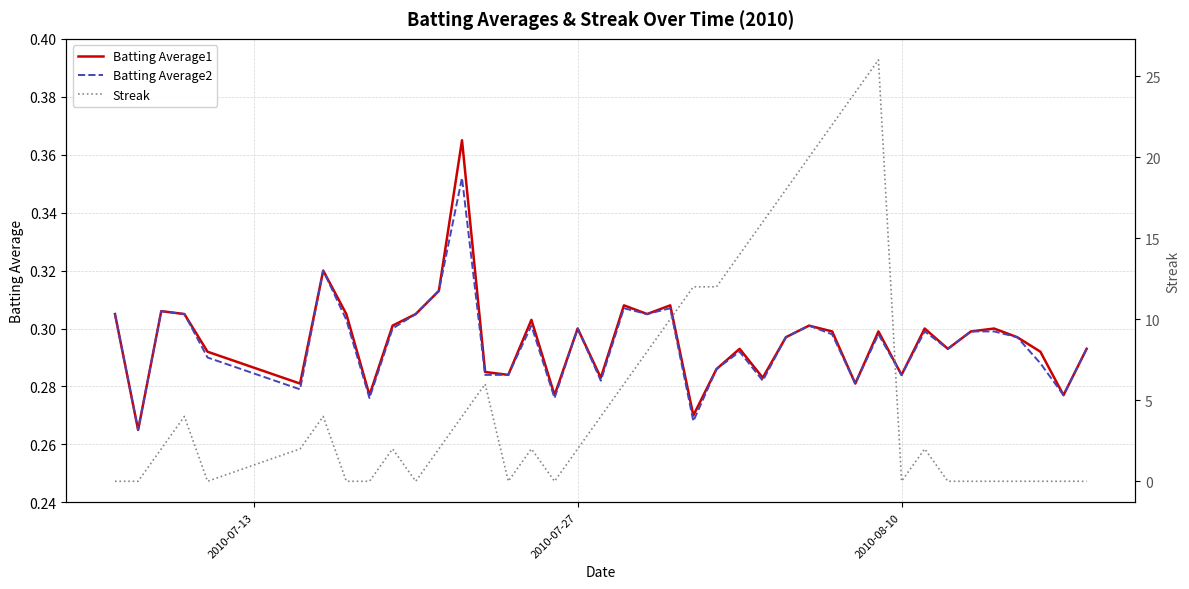

How many lines are shown in the chart?

3